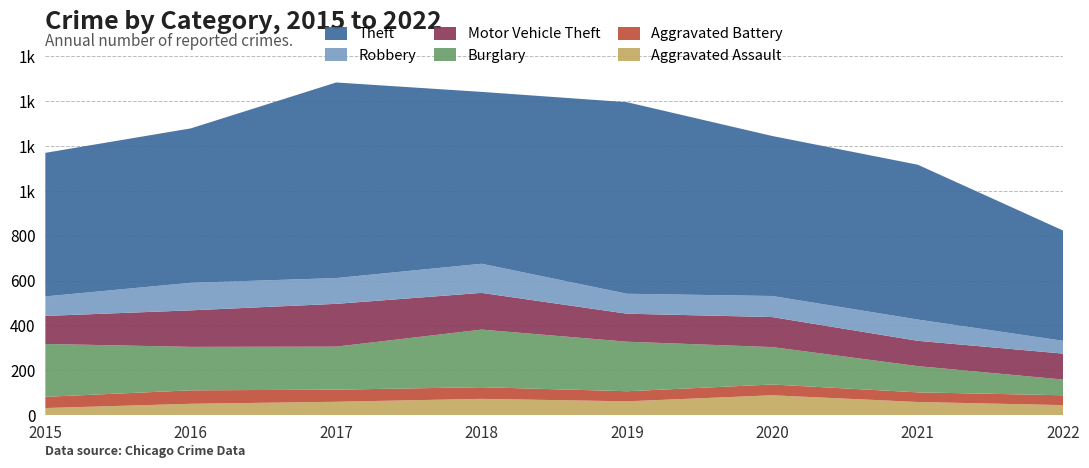

Reading left to right, what are all the values shown in this chart?

Aggravated Assault: 2015=31	2016=50	2017=59	2018=72	2019=61	2020=88	2021=58	2022=44
Aggravated Battery: 2015=50	2016=60	2017=54	2018=52	2019=45	2020=48	2021=43	2022=44
Burglary: 2015=236	2016=194	2017=192	2018=257	2019=221	2020=167	2021=117	2022=70
Motor Vehicle Theft: 2015=125	2016=163	2017=191	2018=164	2019=125	2020=134	2021=113	2022=116
Robbery: 2015=87	2016=123	2017=115	2018=130	2019=89	2020=94	2021=95	2022=57
Theft: 2015=641	2016=689	2017=873	2018=767	2019=855	2020=714	2021=691	2022=492